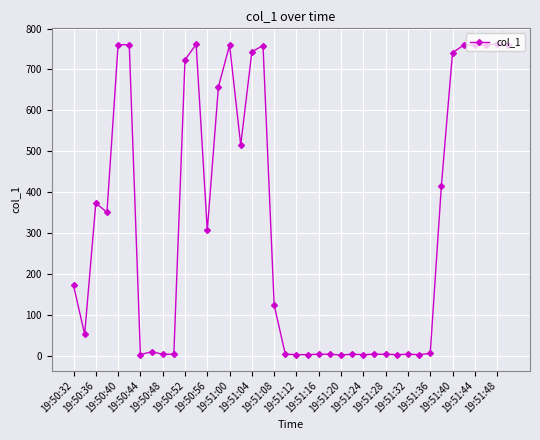

True or false: the data has more than 0 interior local peaks.

True